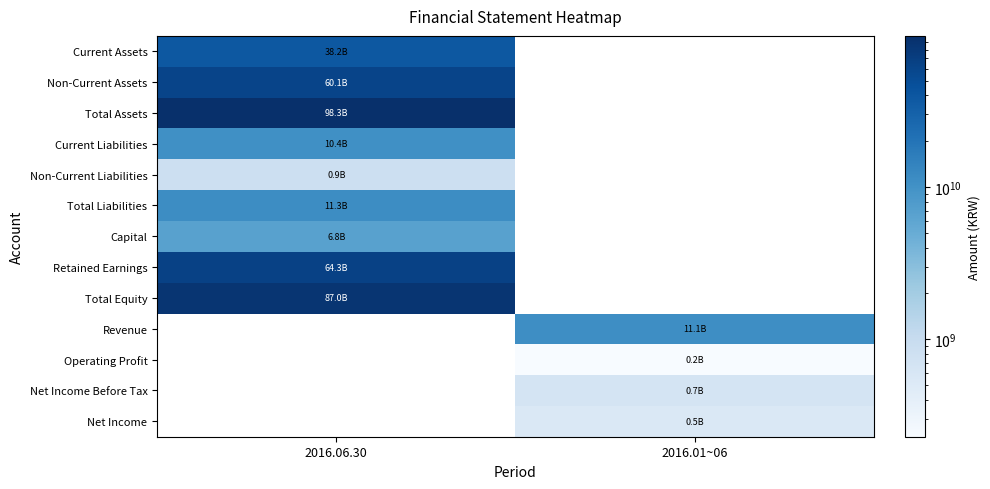

Which label corresponds to the largest value in the chart?

2016.06.30